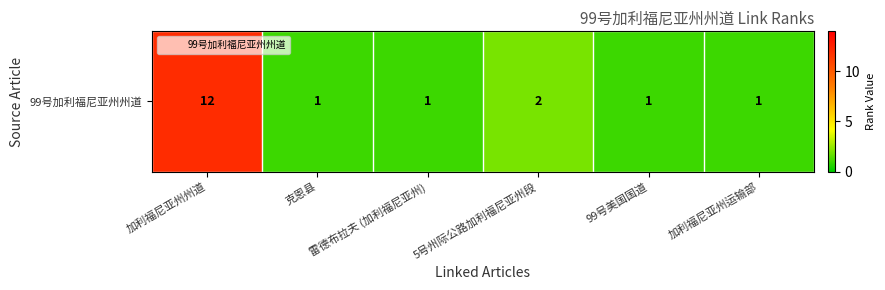

How many data points does each series have?

6